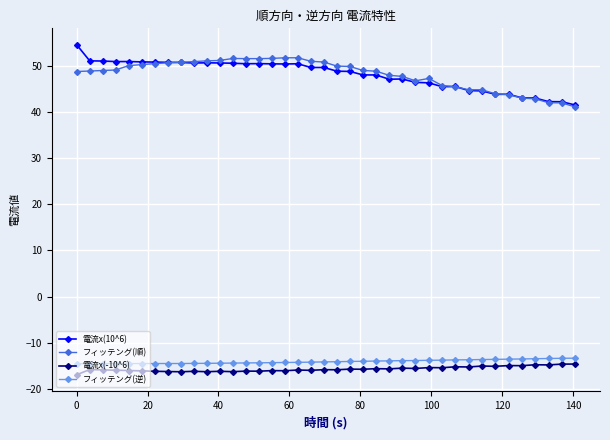

True or false: フィッテング(順) and フィッテング(逆) cross at least once.

False